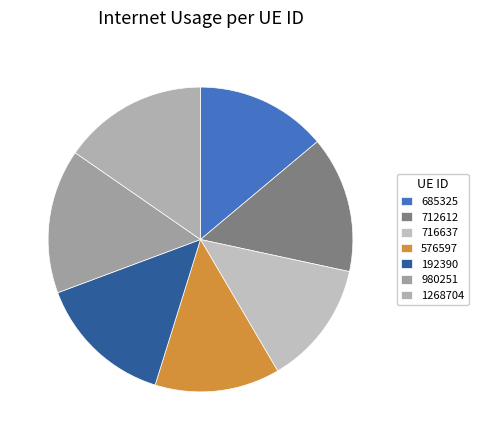

Does any single category account for the majority?

No